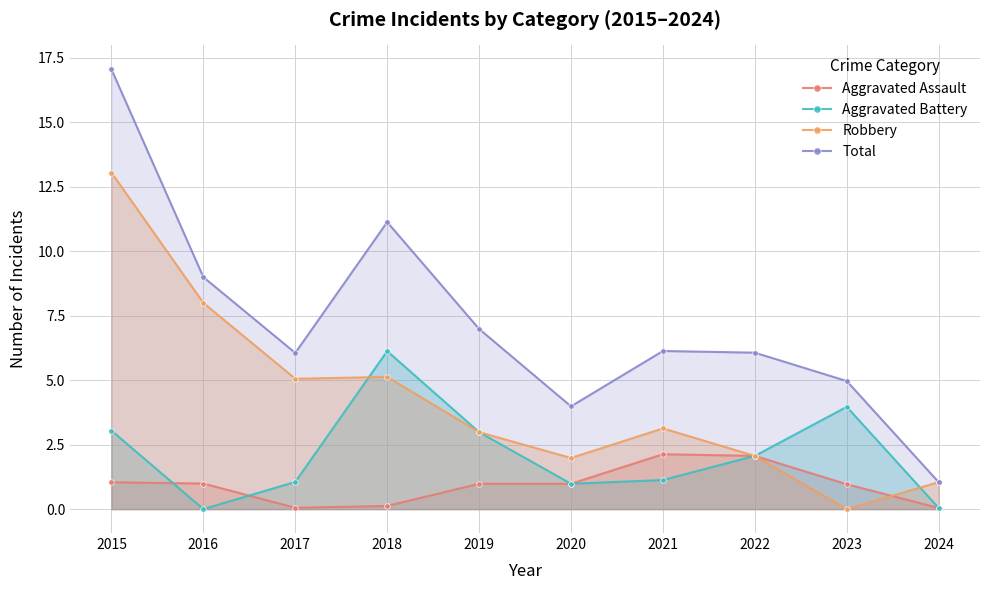

At which category does Aggravated Assault reach its first local valley?

2017